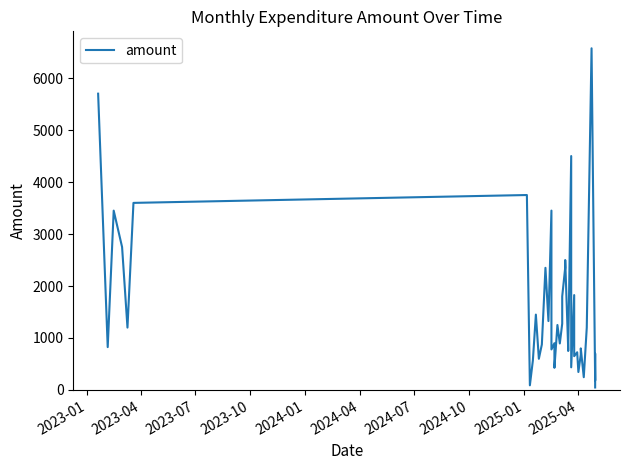

What is the value of the 38th point from the left?

180.0